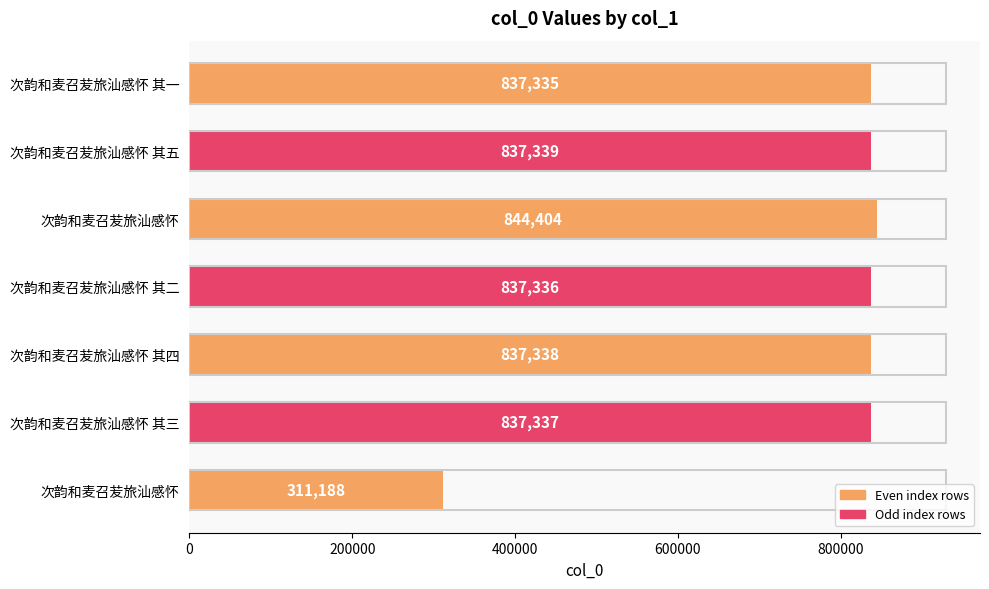

How many data points does each series have?

7